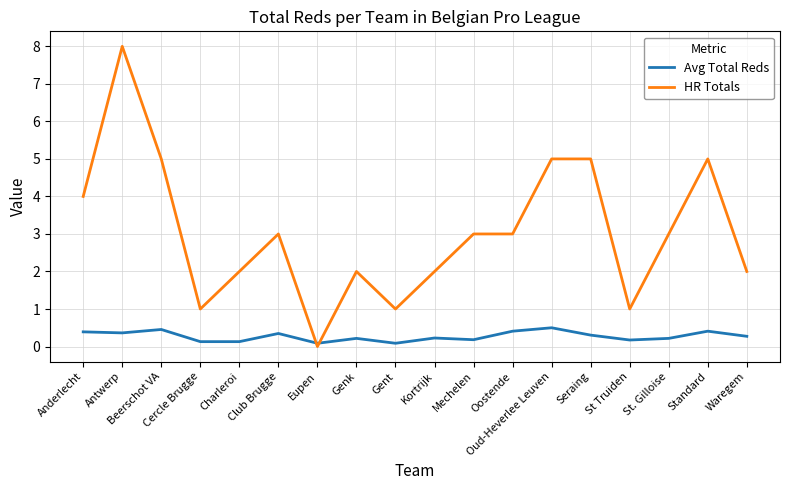

True or false: HR Totals has more than 0 interior local peaks.

True